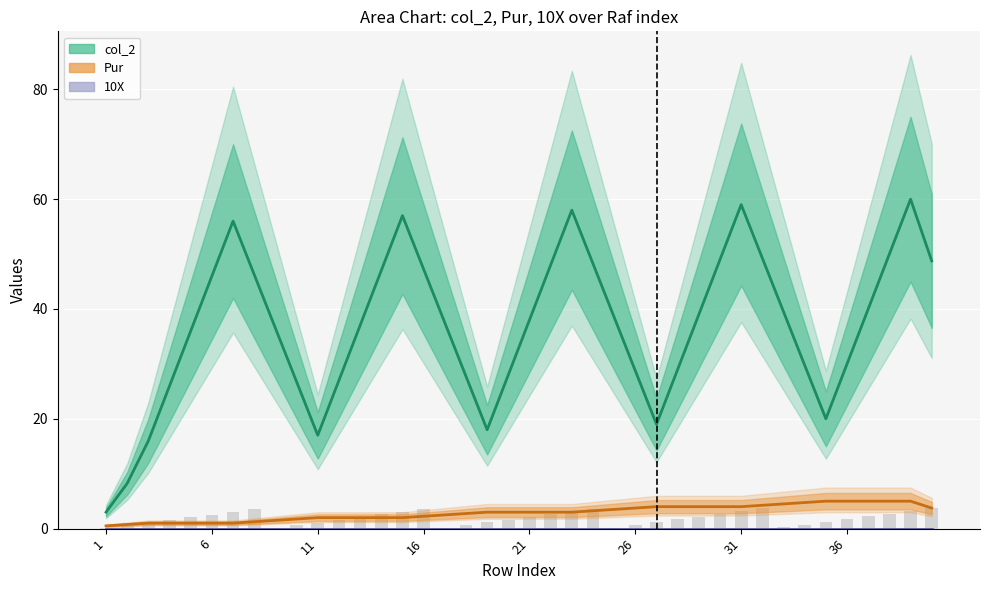

How many bars are there in each group?

3